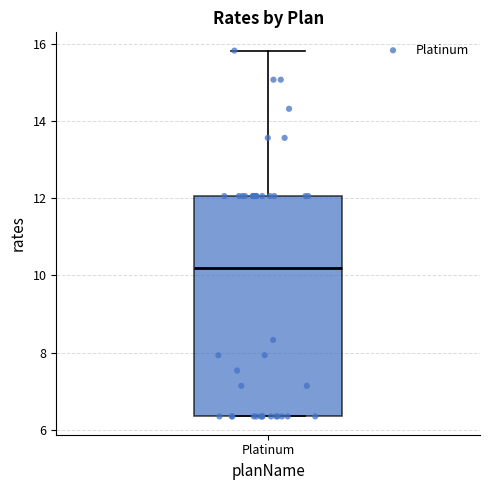

Transcribe this box plot: give where the median line is, the range the box spans, and where the two whiskers end, as read against the y-axis. The values are not printed on the chart, so give them approximately, as read against the axis.

median 10.2, box 6.4 to 12.0, whiskers 6.4 to 15.8